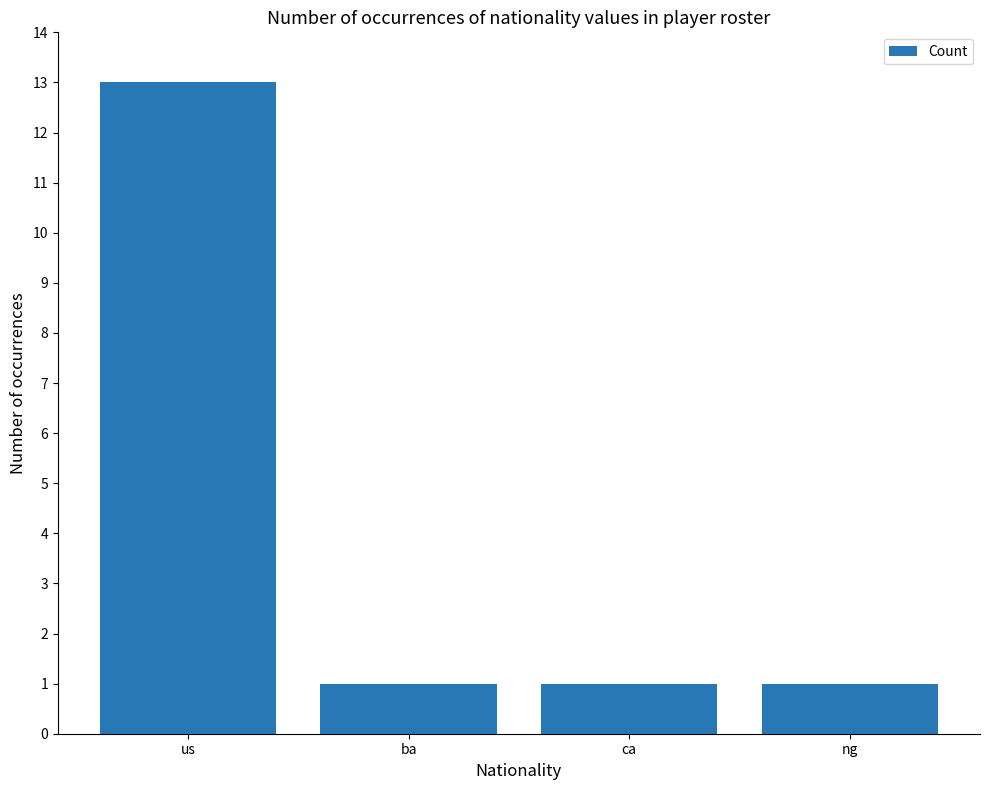

What is the value of the 3rd bar from the left?

1